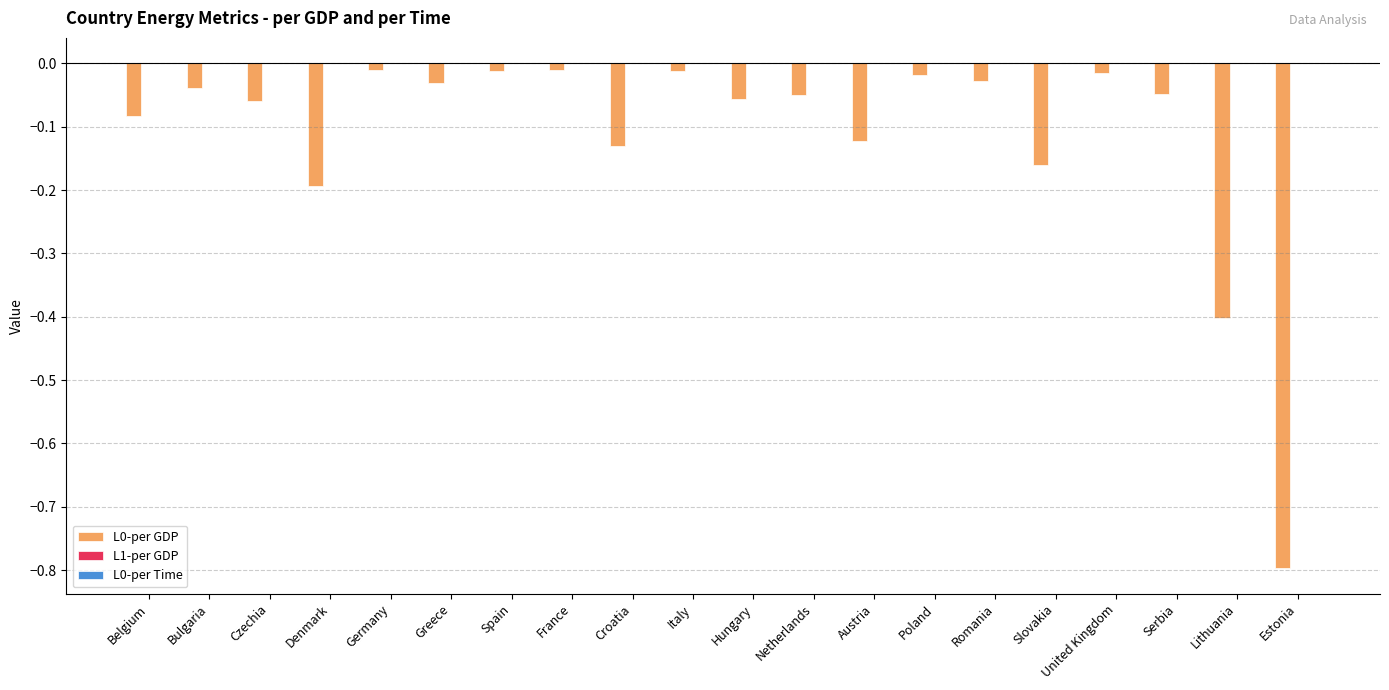

The L0-per GDP series shows -0.2 at Denmark. True or false?

True